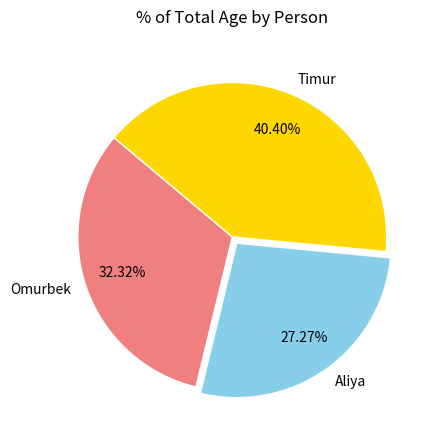

To the nearest percent, what percentage of the pie is Aliya?

27%